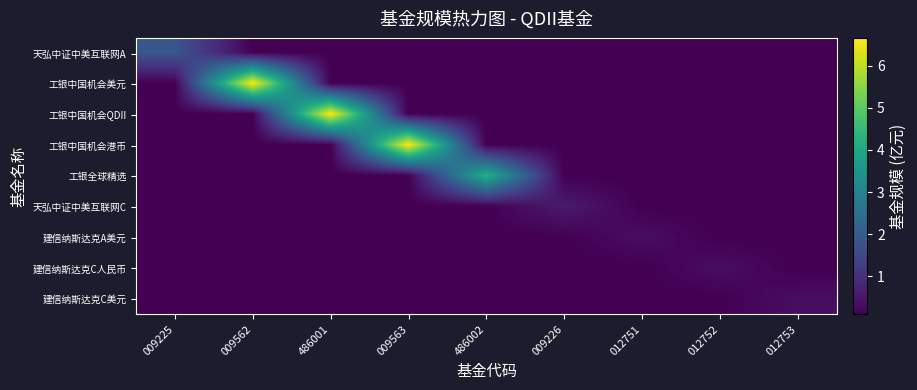

Which series has the largest total across all categories?

工银中国机会美元